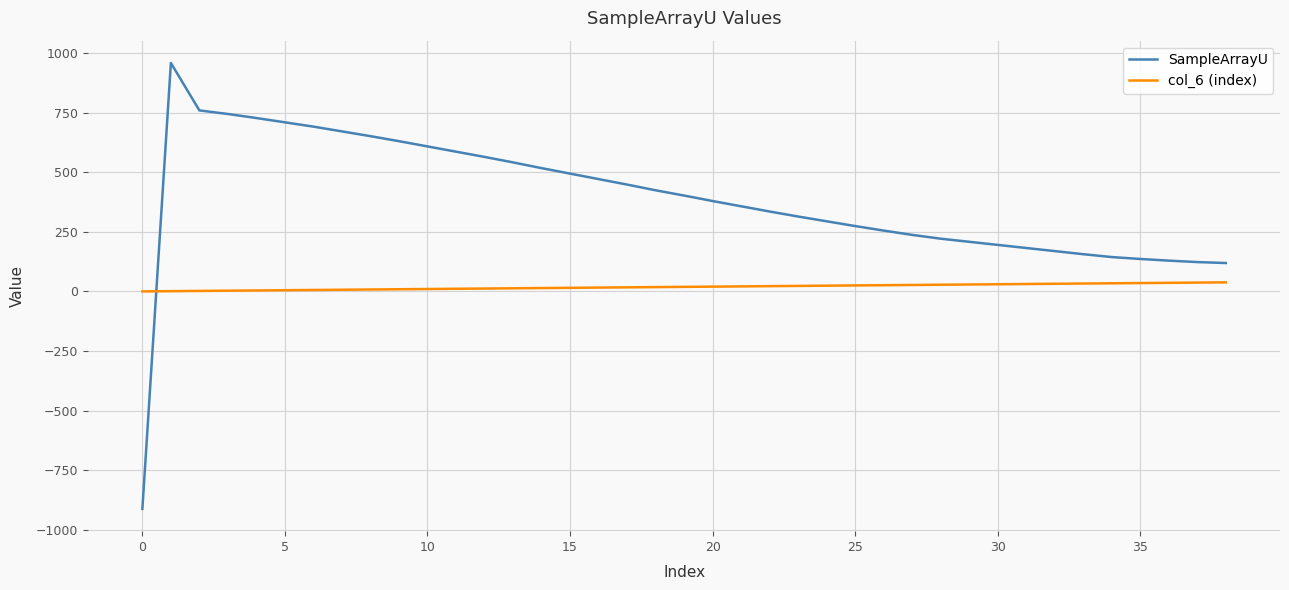

What is the greatest value displayed?

958